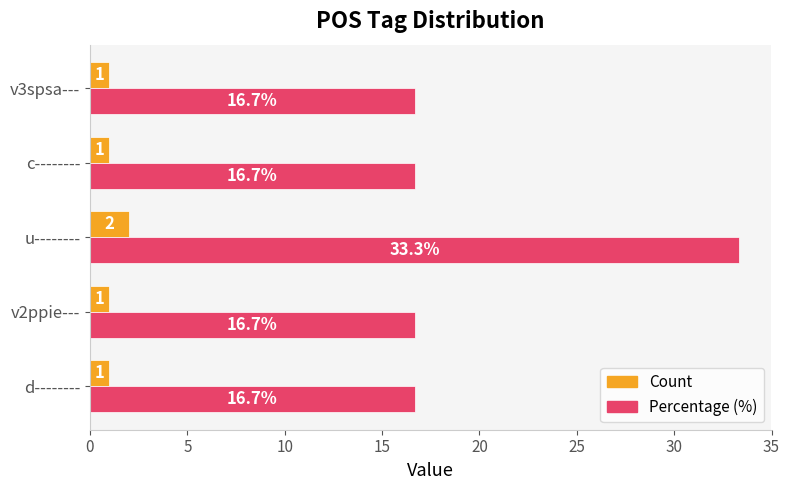

Which series has the widest spread of values?

Percentage (%)